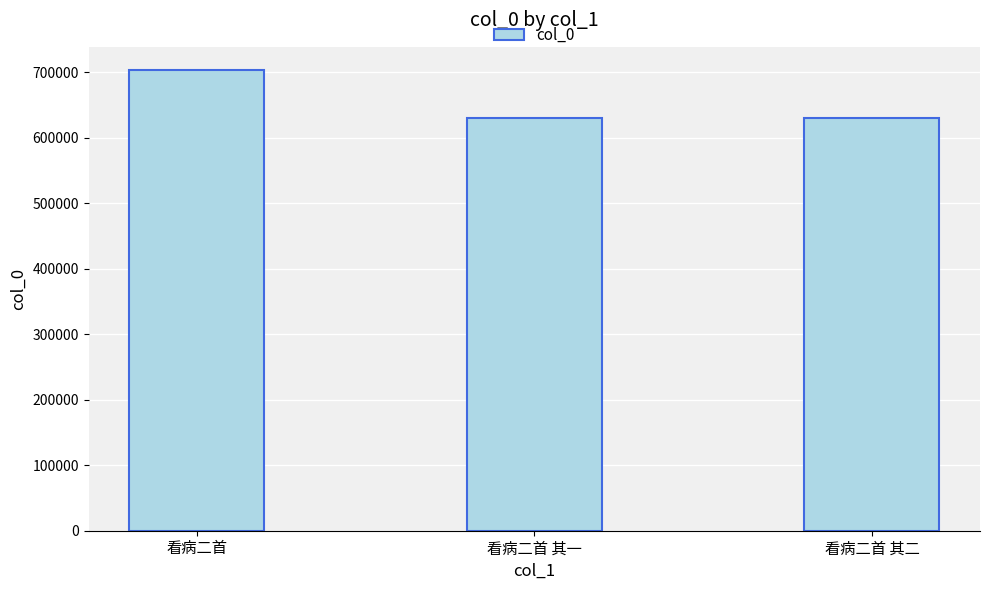

What value does the data have at 看病二首 其一, to the nearest 100?

630700